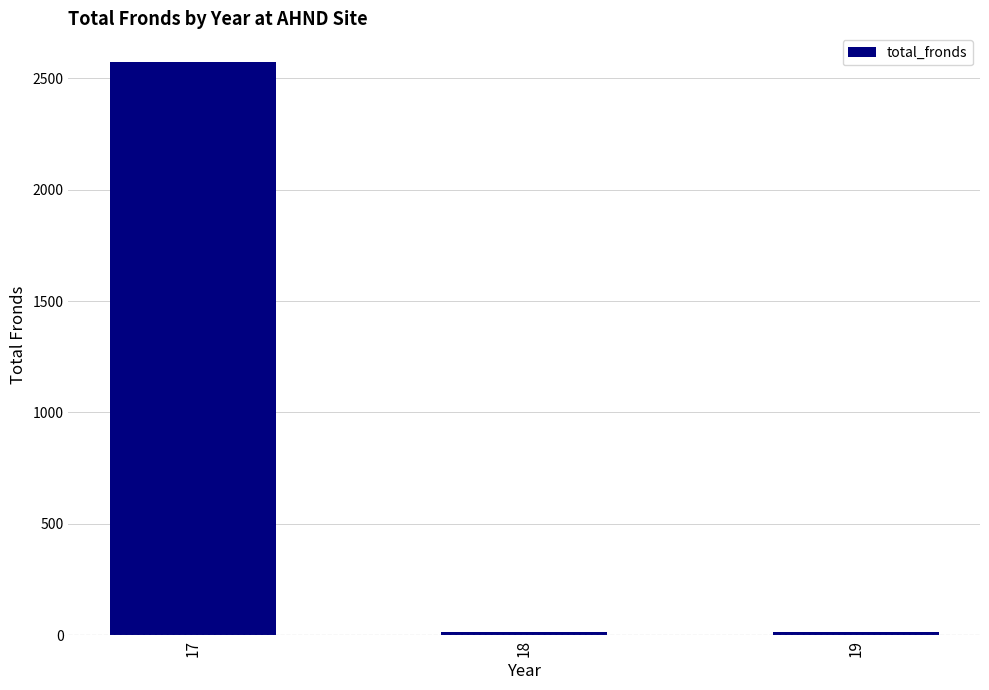

What is the sum of all values?

2604